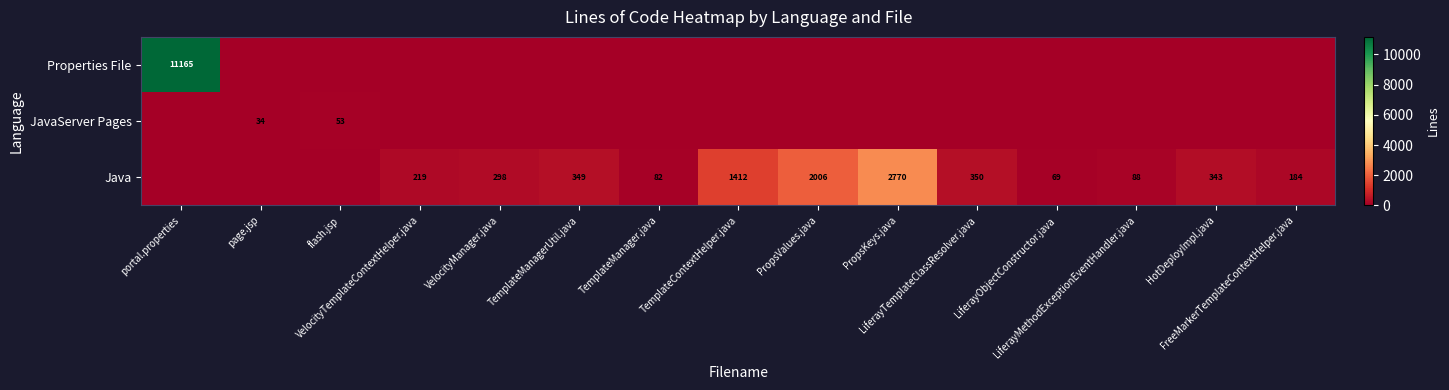

The JavaServer Pages series shows 0 at TemplateManagerUtil.java. True or false?

True